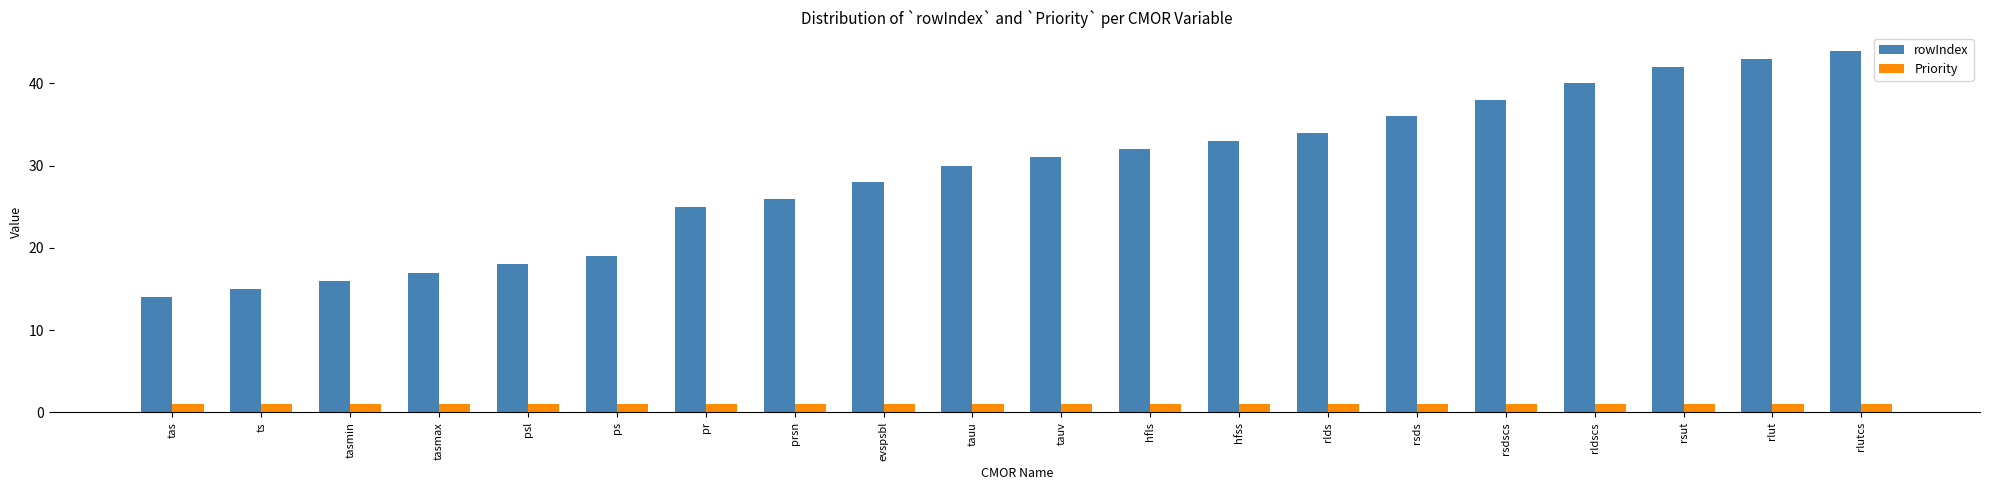

At hfss, list the series in order from largest to smallest.

rowIndex, Priority